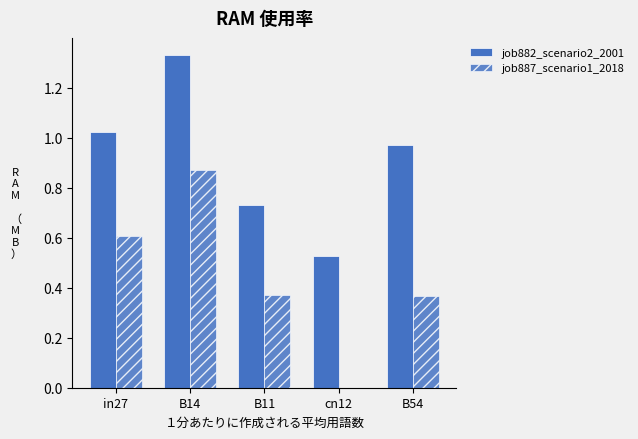

Reading right to left, what are all the values shown in this chart?

job882_scenario2_2001: B54=1.0	cn12=0.5	B11=0.7	B14=1.3	in27=1.0
job887_scenario1_2018: B54=0.4	cn12=0.0	B11=0.4	B14=0.9	in27=0.6